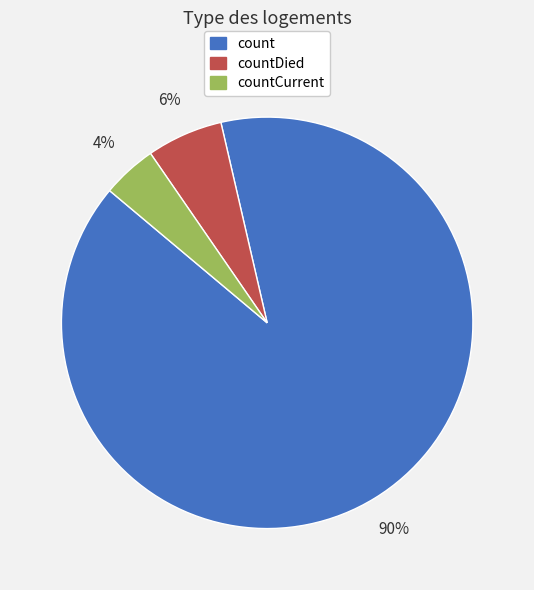

How many slices are in this pie chart?

3